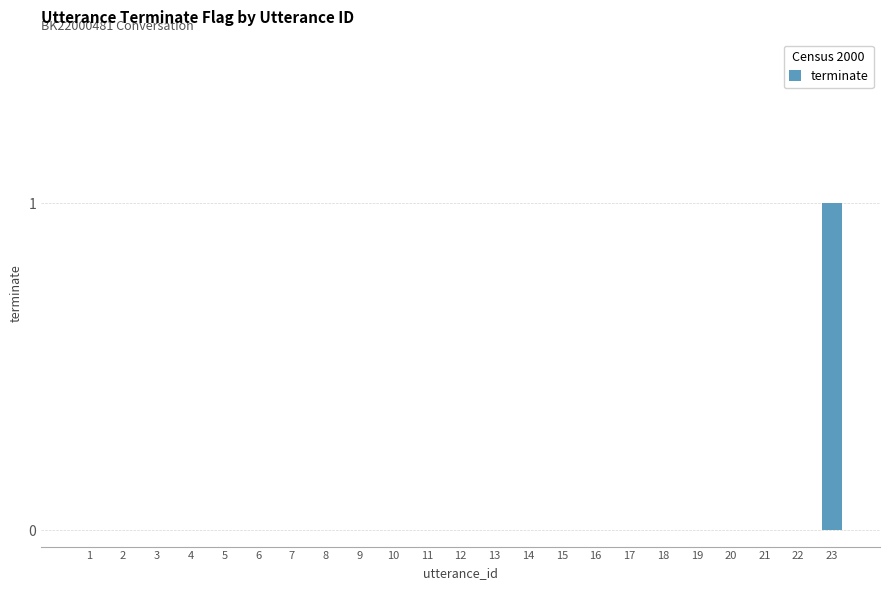

Which label corresponds to the largest value in the chart?

23